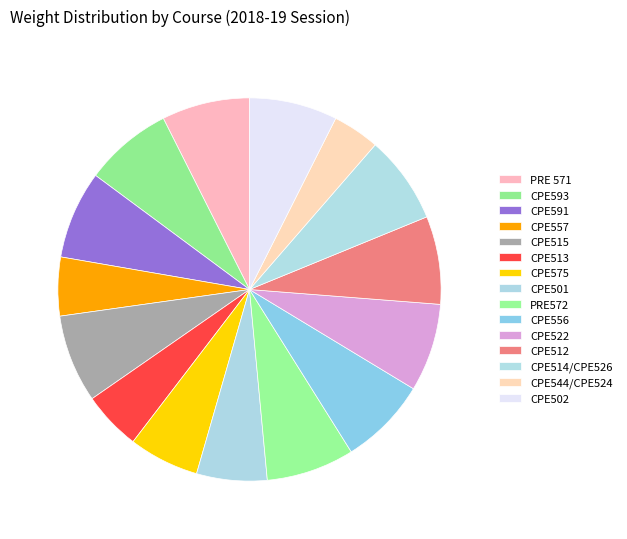

Which slice is the largest?

PRE 571